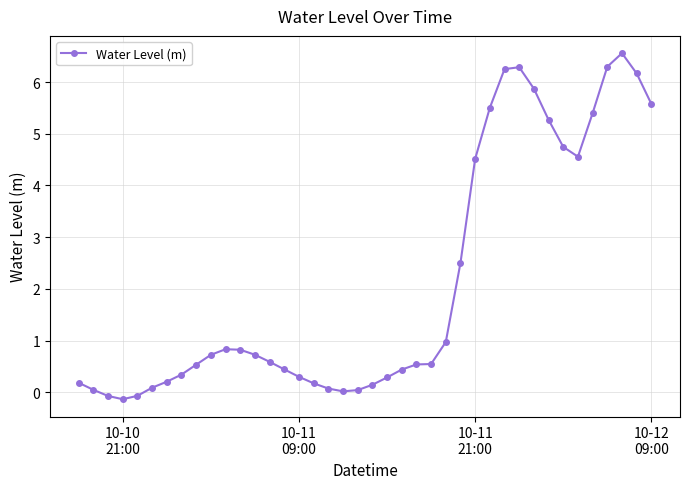

Does the chart have visible grid lines?

Yes